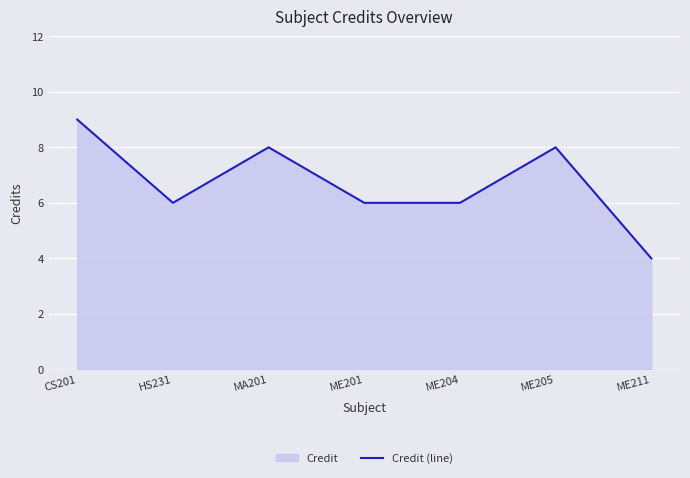

What is the label of the 1st point from the left?

CS201